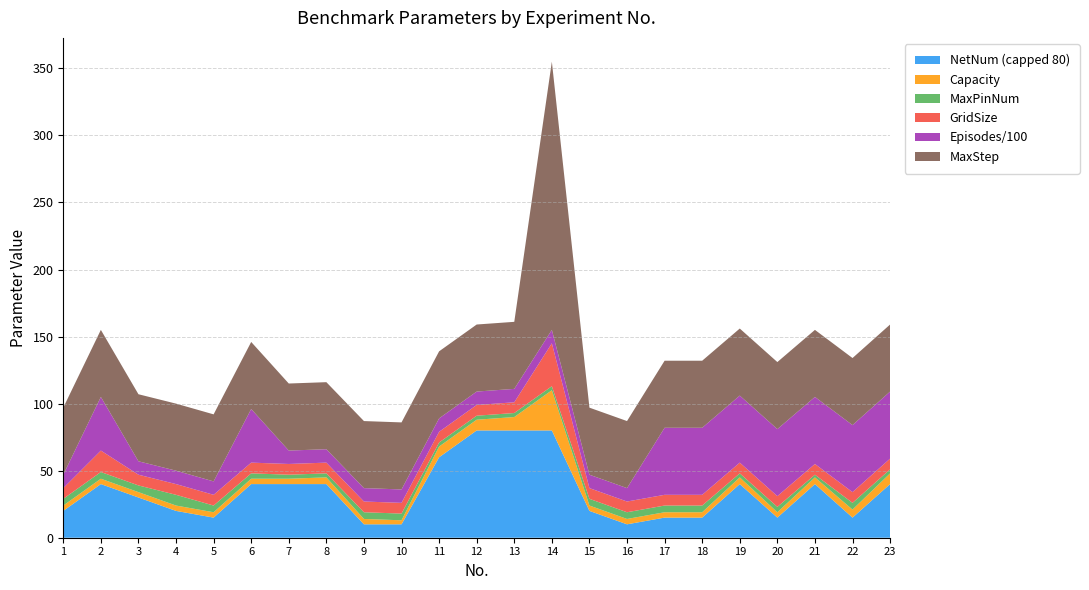

At which category is the sum across all series the highest?

14